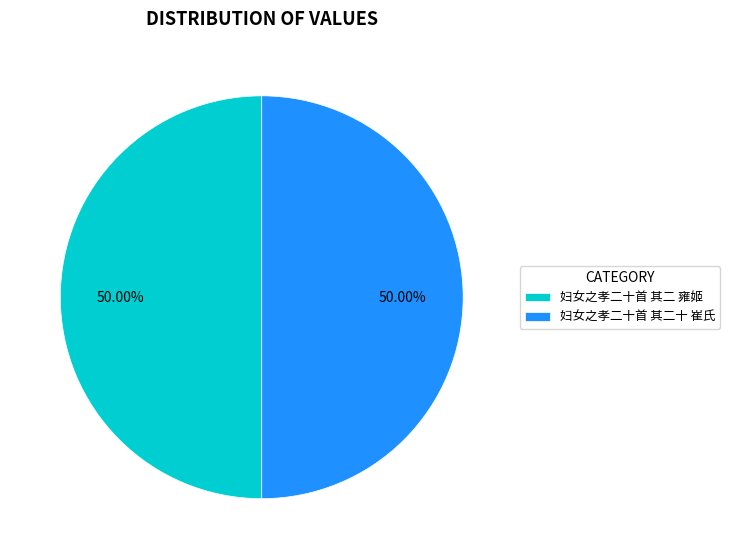

How many slices are in this pie chart?

2